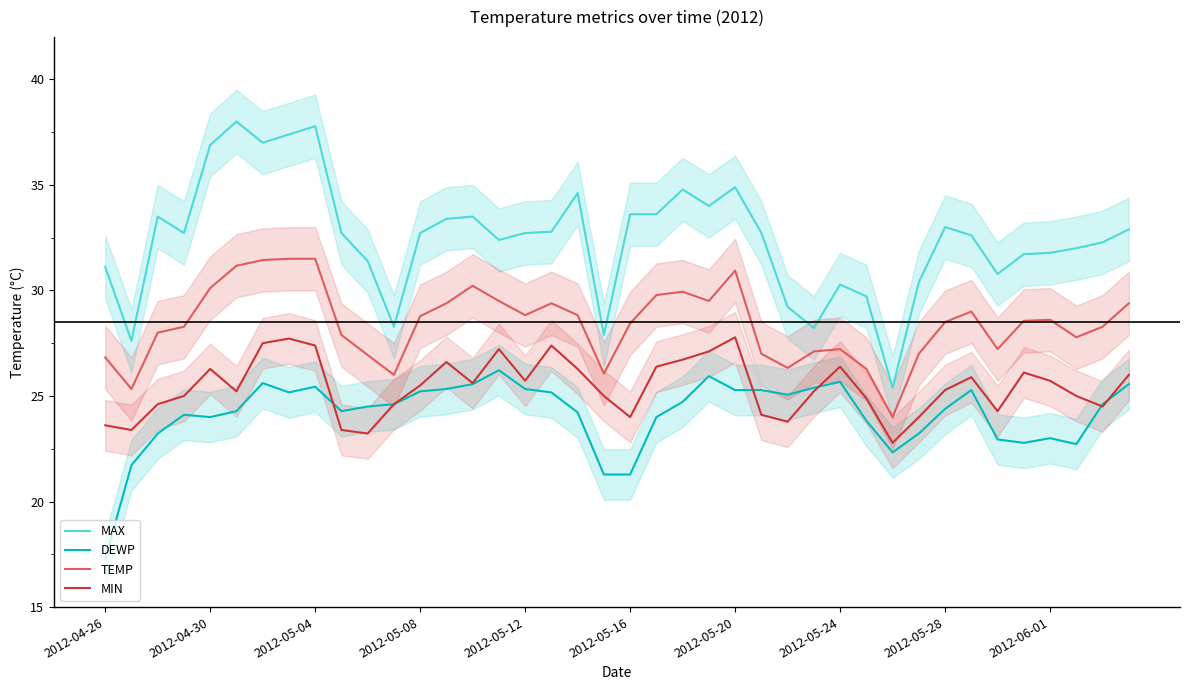

True or false: MAX and DEWP intersect in this chart.

False